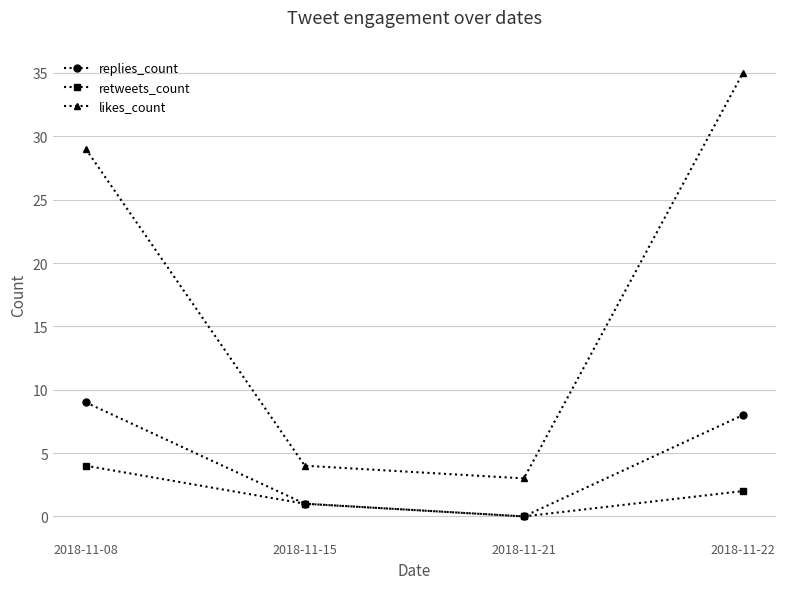

Rank the categories by likes_count value from lowest to highest.

2018-11-21, 2018-11-15, 2018-11-08, 2018-11-22